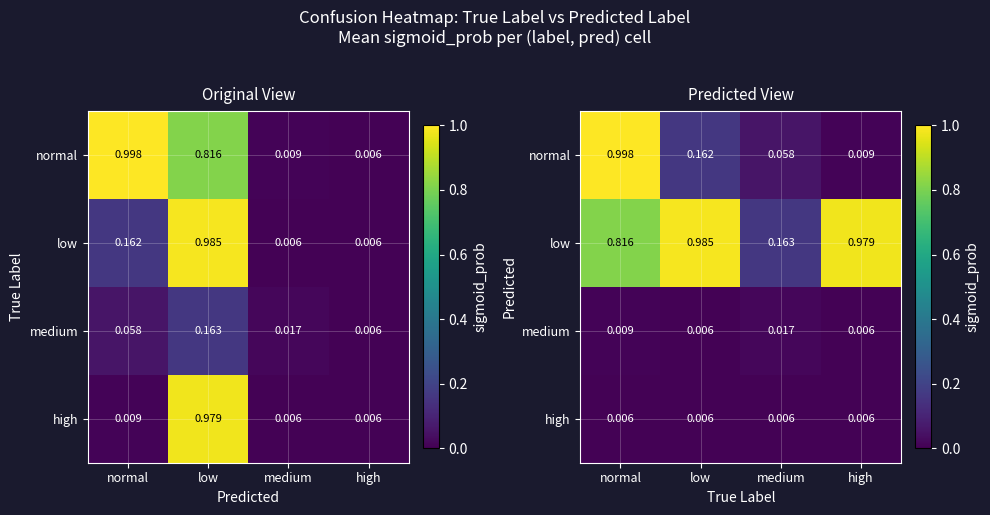

Rank the series at medium from highest to lowest value.

low, normal, medium, high